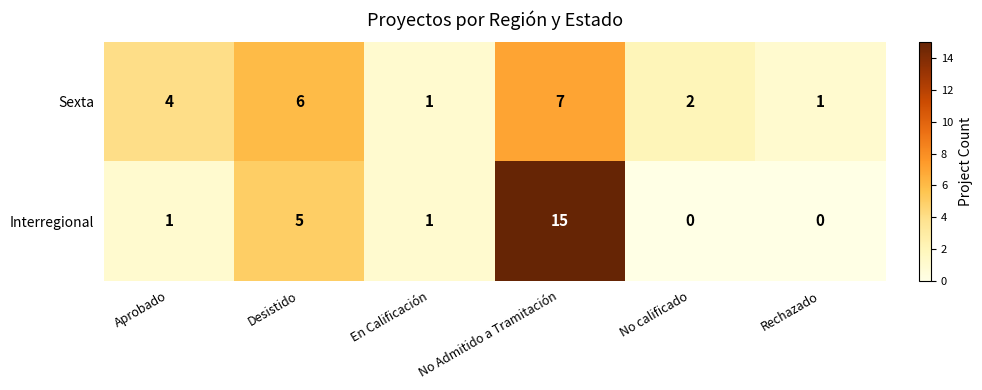

Reading left to right, list all the values displayed in this chart.

Sexta: Aprobado=4	Desistido=6	En Calificación=1	No Admitido a Tramitación=7	No calificado=2	Rechazado=1
Interregional: Aprobado=1	Desistido=5	En Calificación=1	No Admitido a Tramitación=15	No calificado=0	Rechazado=0